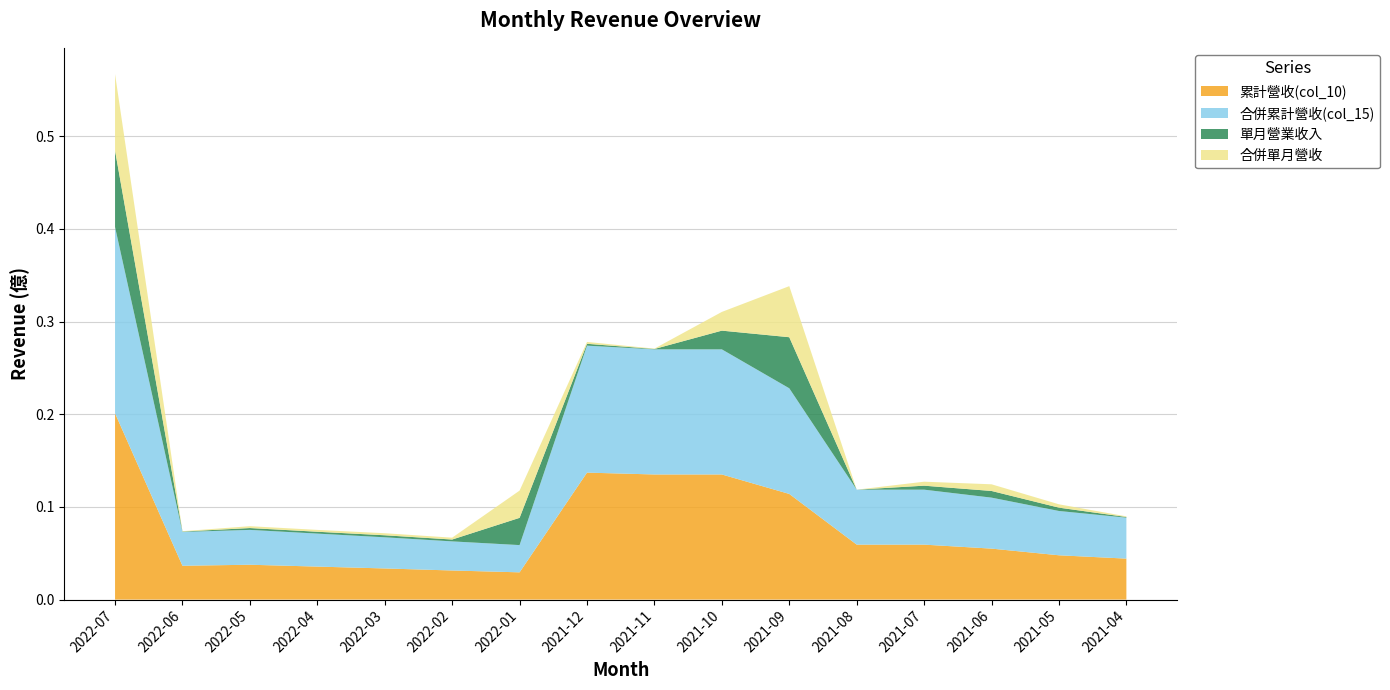

Reading left to right, extract all data points from this chart.

累計營收(col_10): 0.2	0.0	0.0	0.0	0.0	0.0	0.0	0.1	0.1	0.1	0.1	0.1	0.1	0.1	0.0	0.0
合併累計營收(col_15): 0.2	0.0	0.0	0.0	0.0	0.0	0.0	0.1	0.1	0.1	0.1	0.1	0.1	0.1	0.0	0.0
單月營業收入: 0.1	0.0	0.0	0.0	0.0	0.0	0.0	0.0	0.0	0.0	0.1	0.0	0.0	0.0	0.0	0.0
合併單月營收: 0.1	0.0	0.0	0.0	0.0	0.0	0.0	0.0	0.0	0.0	0.1	0.0	0.0	0.0	0.0	0.0